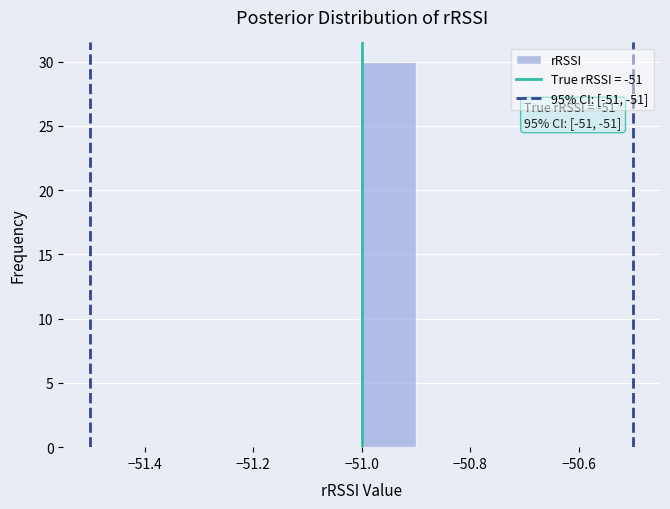

Which range on the x-axis has the tallest bar?

-51.0 to -50.9